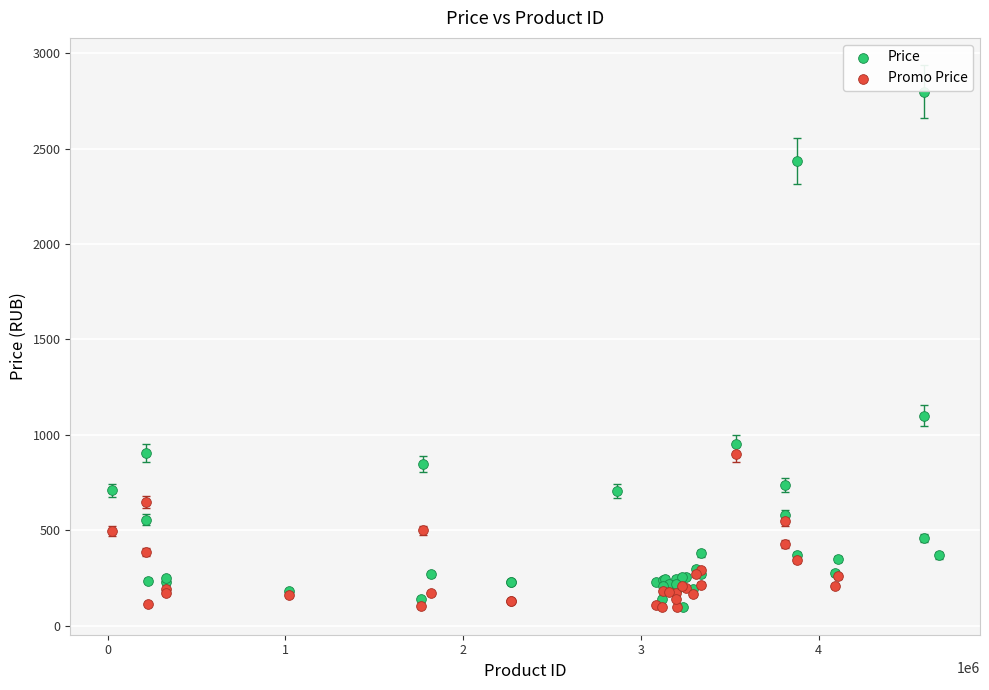

Which series reaches the maximum Y coordinate?

Price